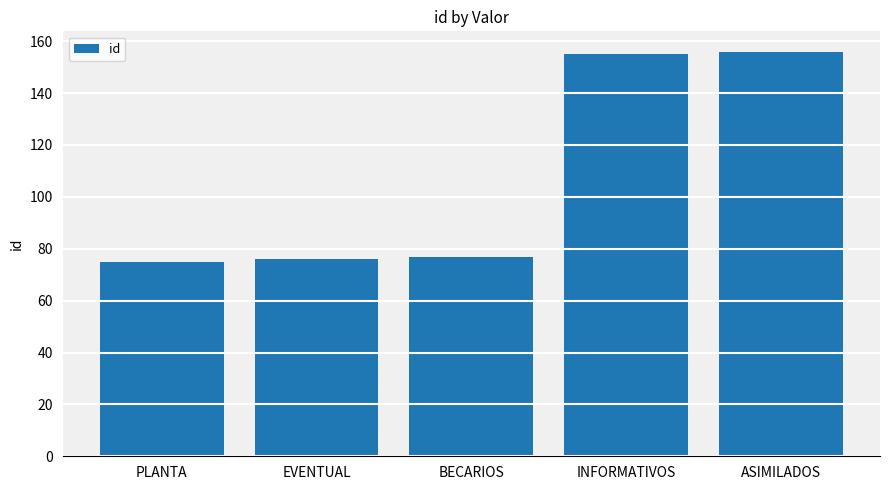

What is the ratio of the value at EVENTUAL to the value at INFORMATIVOS?

0.5